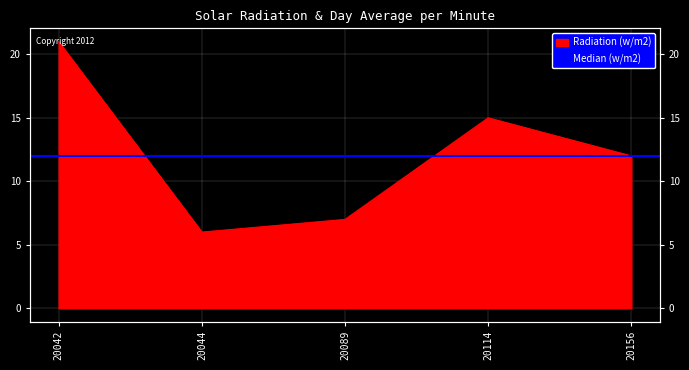

How many points are higher than both their immediate neighbors (excluding endpoints)?

1